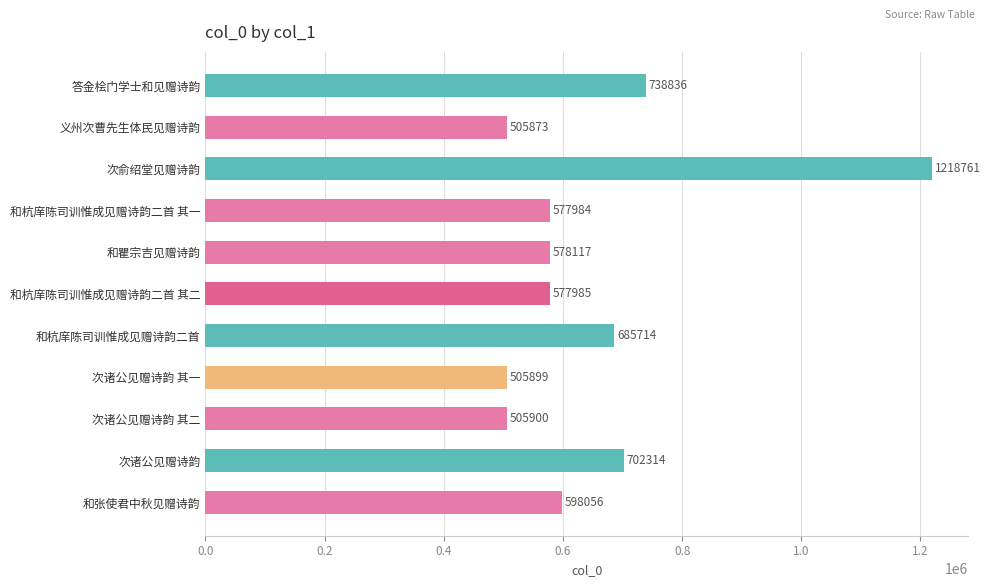

Between 和张使君中秋见赠诗韵 and 次俞绍堂见赠诗韵, which is larger?

次俞绍堂见赠诗韵